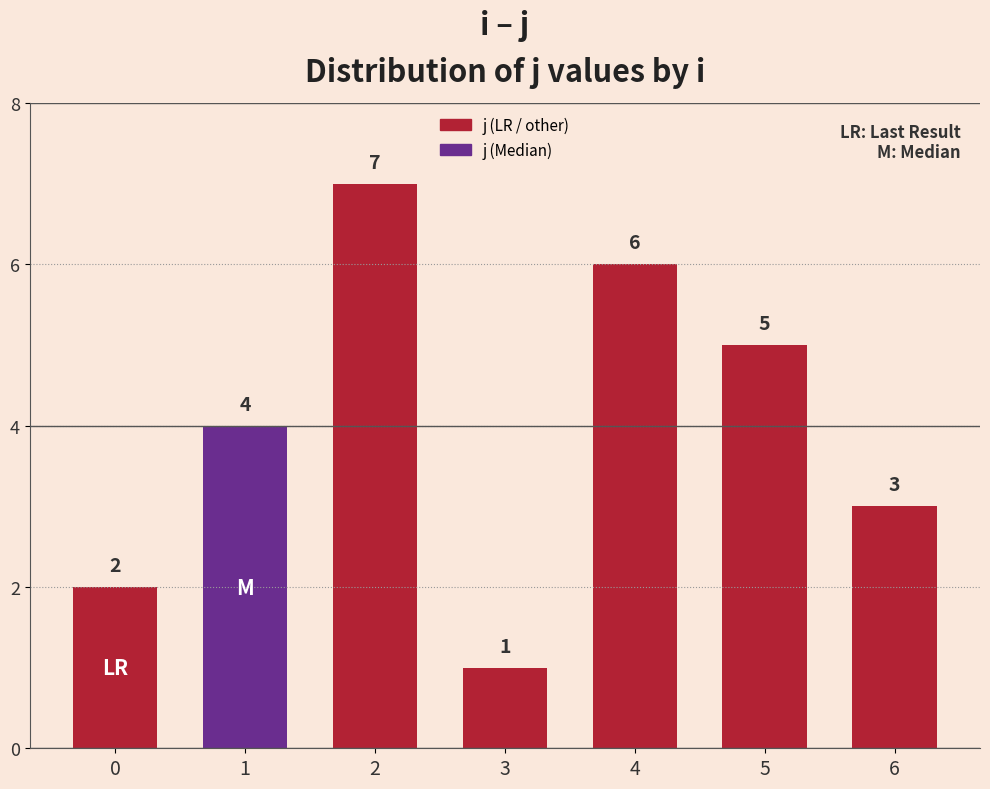

What is the minimum value shown in the chart?

1